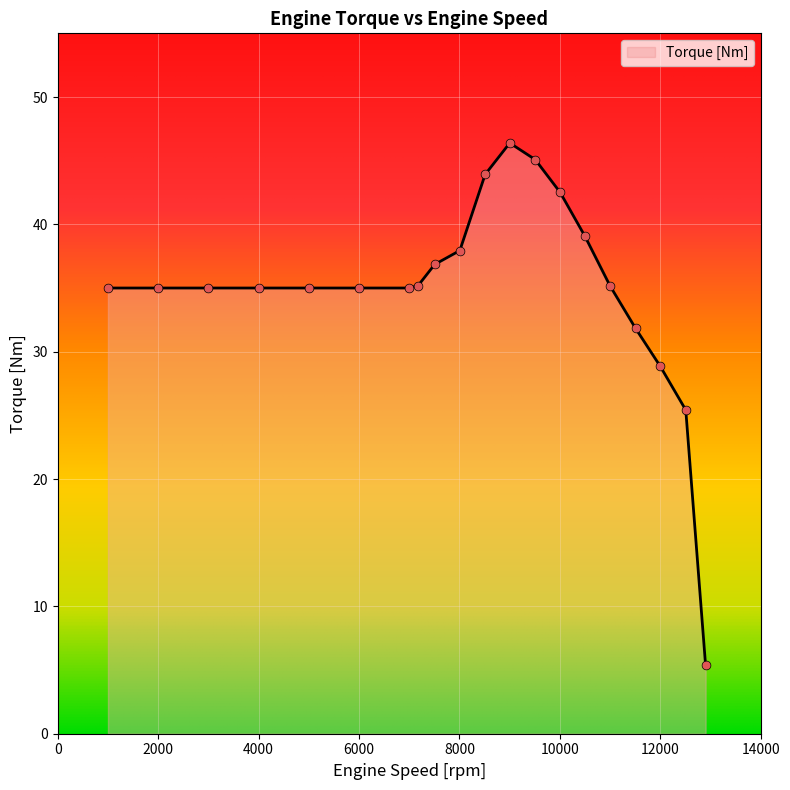

What is the smallest value displayed?

5.4